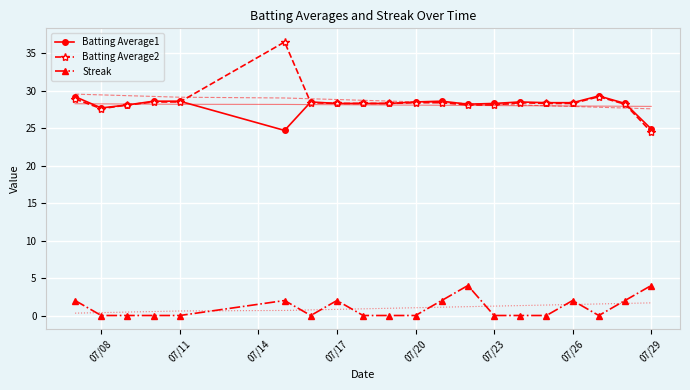

Is it true that Streak equals 0.0 at 07/11?

True